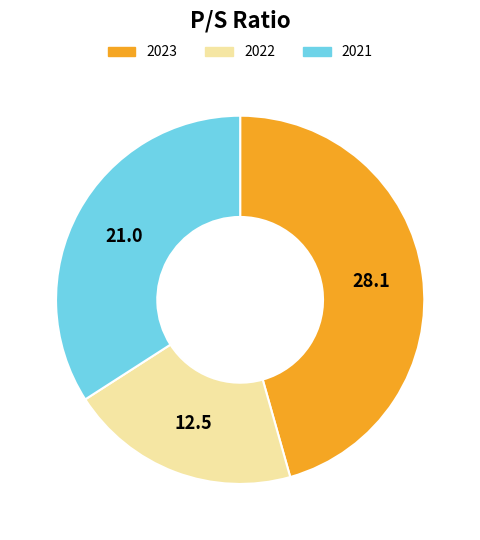

The 2022 slice represents 6% of the pie. True or false?

False